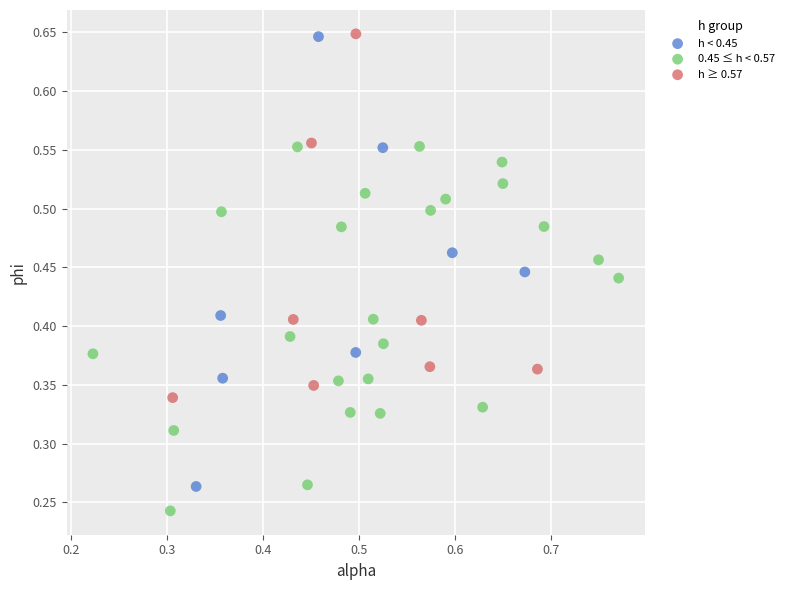

Which series reaches the minimum Y coordinate?

0.45 ≤ h < 0.57